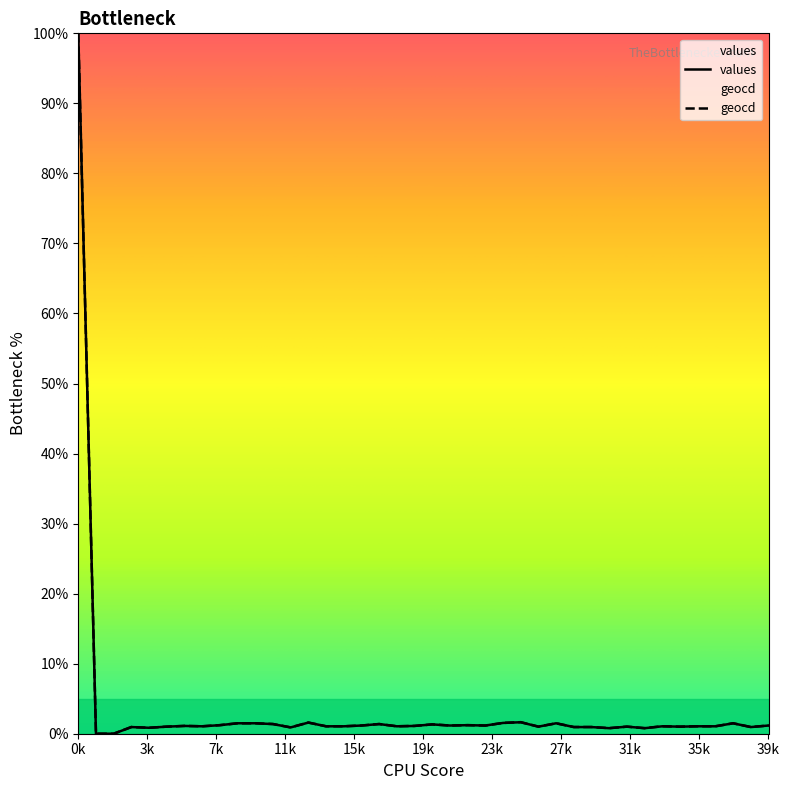

Is it true that geocd equals 0.3 at 32?

False